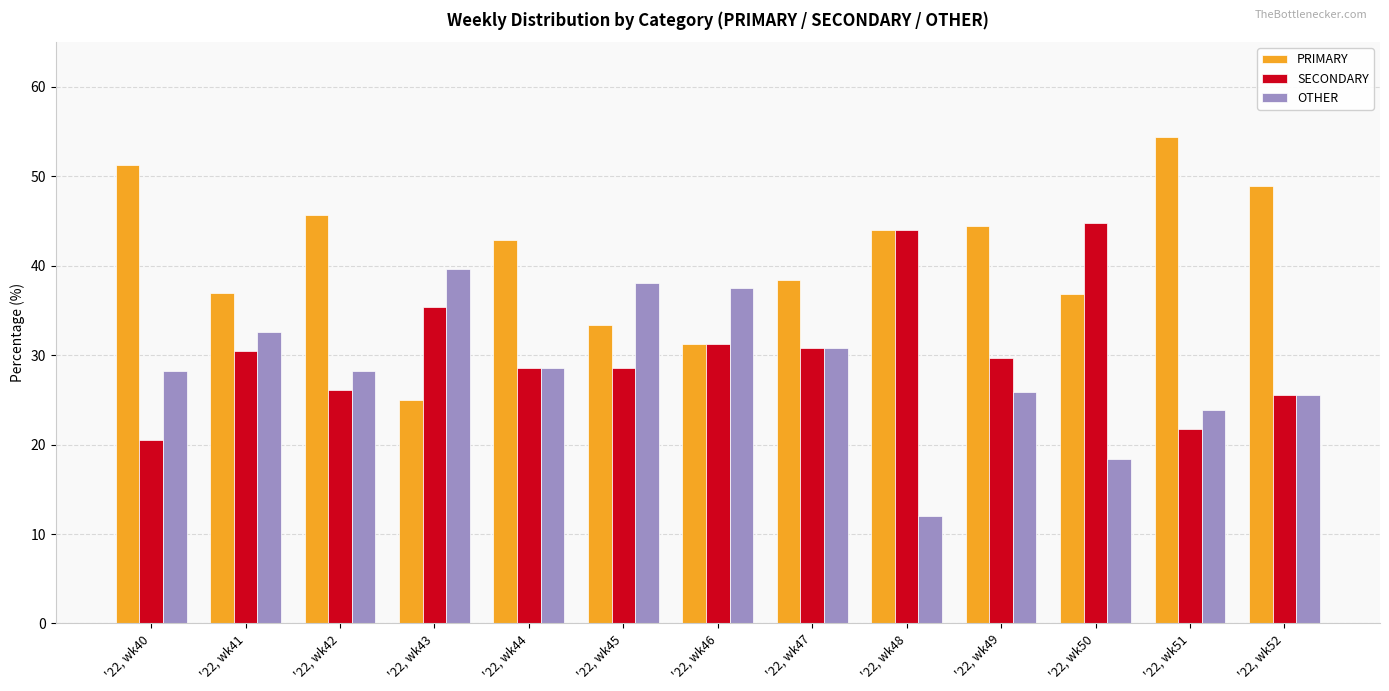

Which series has the largest total across all categories?

PRIMARY